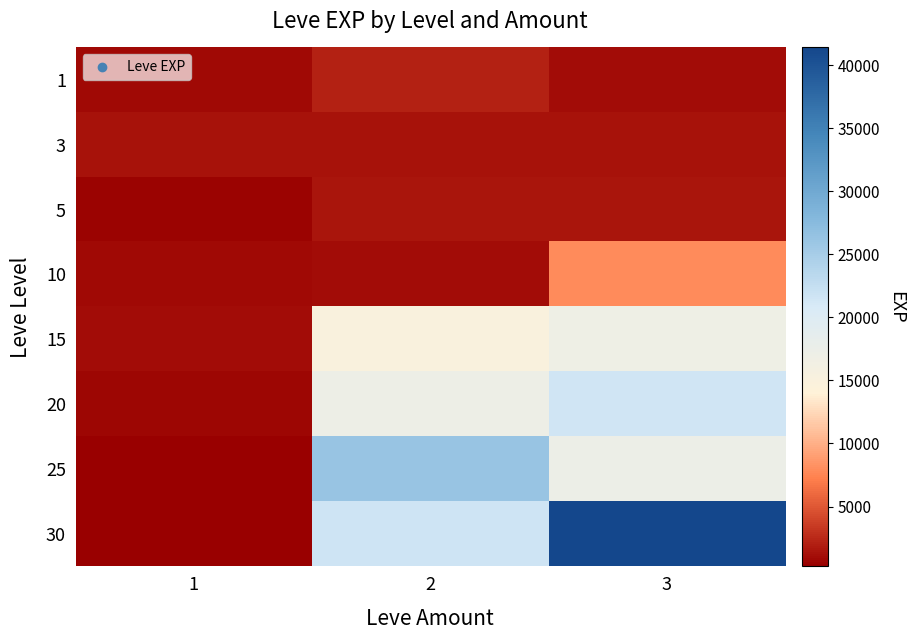

List the series in order of their peak value, highest first.

30, 25, 20, 15, 10, 1, 5, 3